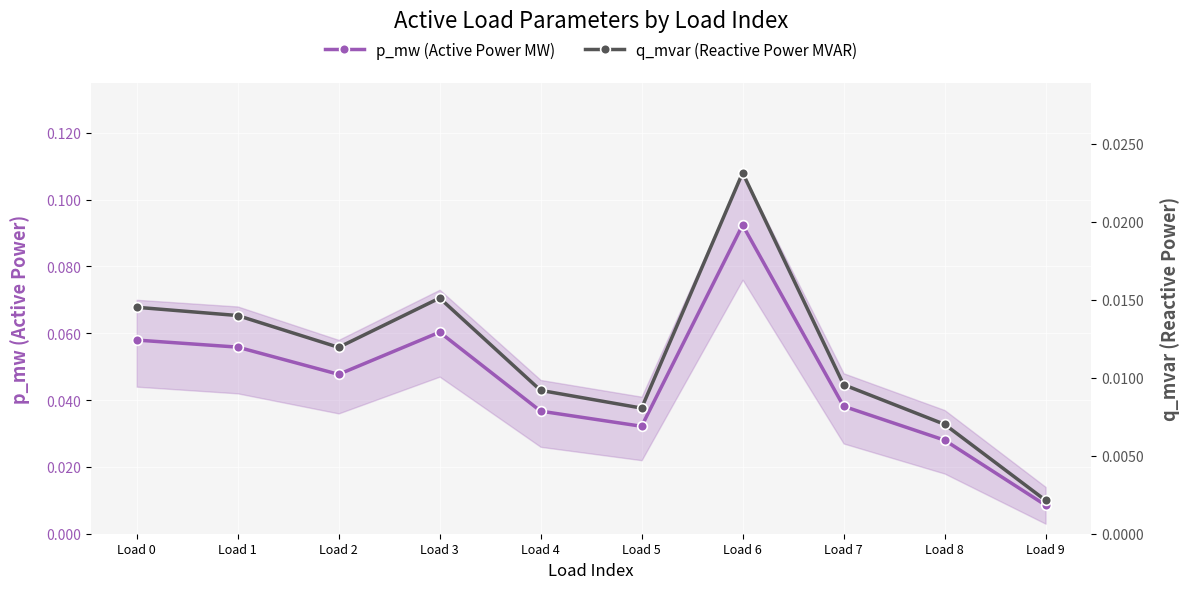

At which category does p_mw (Active Power MW) reach its first local peak?

Load 3